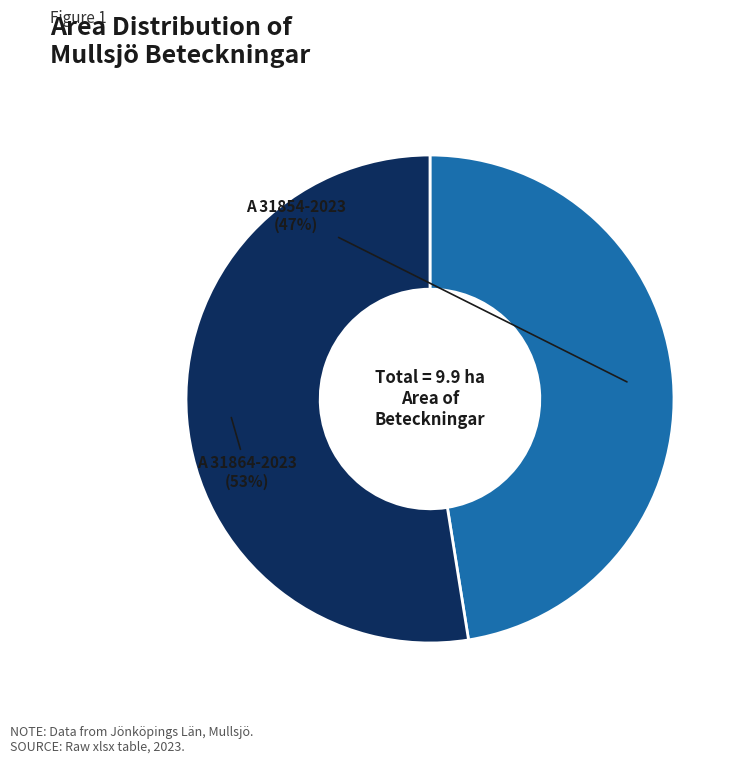

Is there a majority slice in this chart?

Yes